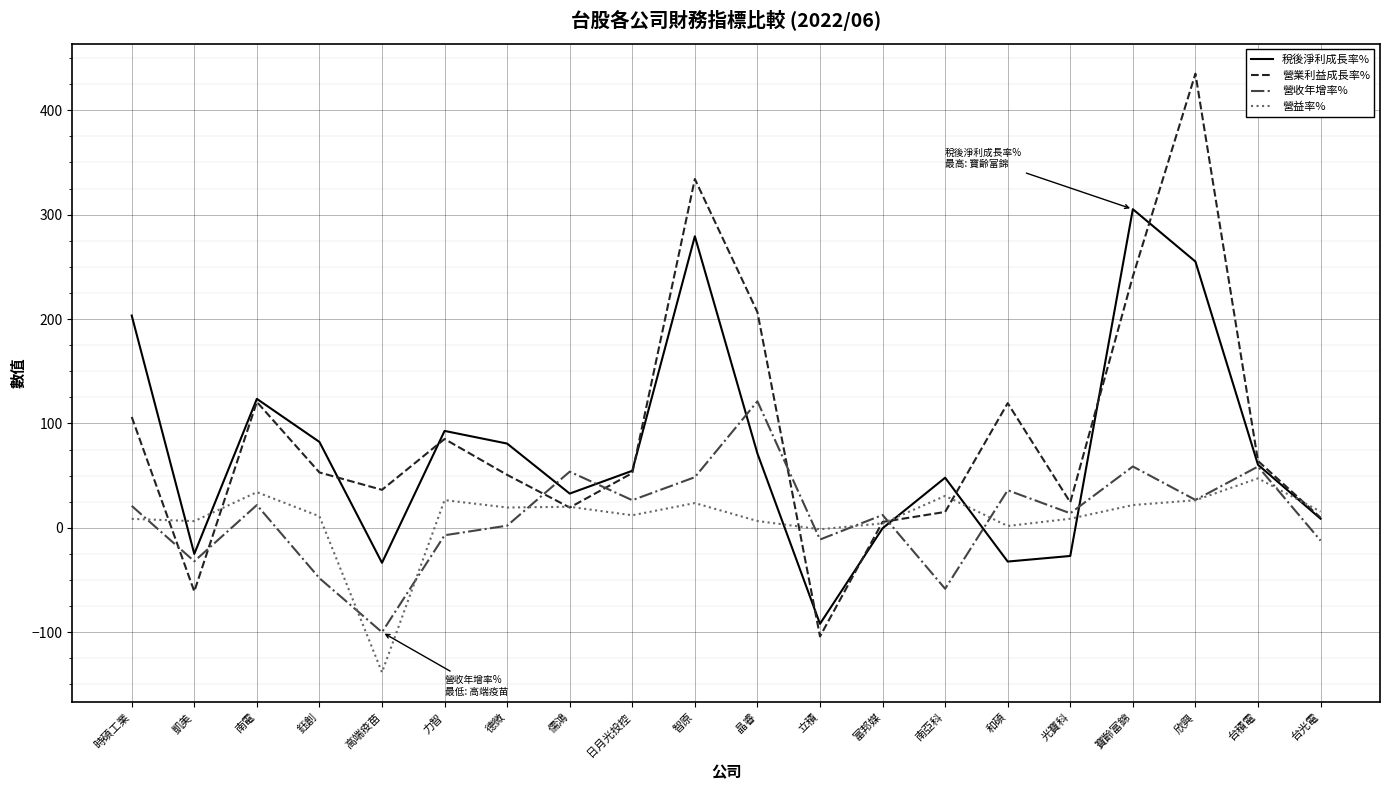

At how many categories does at least one series exceed 89?

8